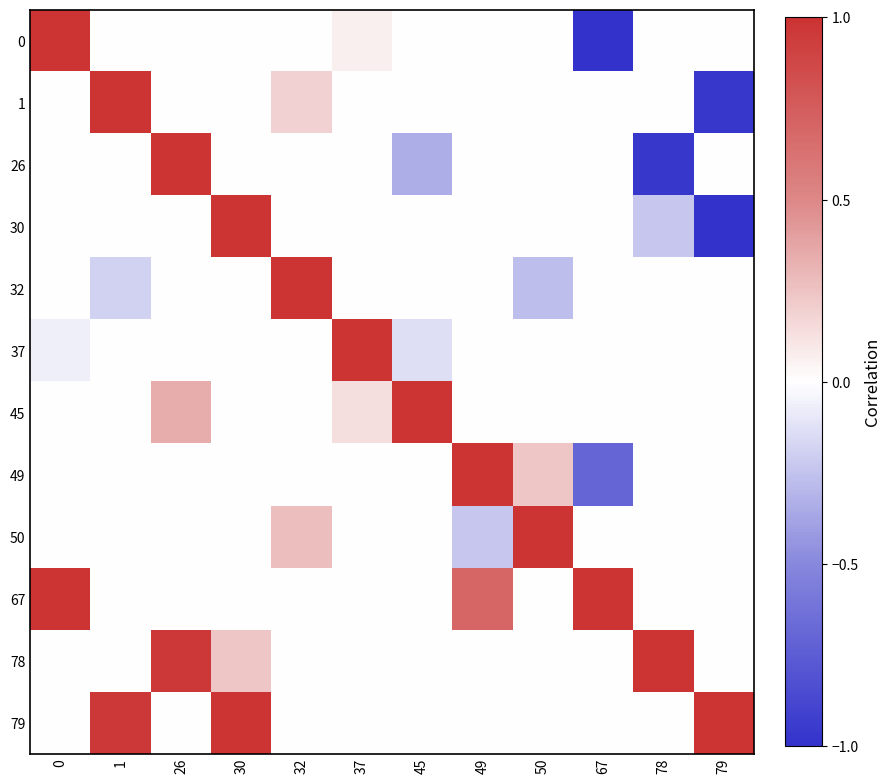

Reading left to right, transcribe all the data shown in this chart.

0: 0=1.0	1=0.0	26=0.0	30=0.0	32=0.0	37=0.1	45=0.0	49=0.0	50=0.0	67=-1.0	78=0.0	79=0.0
1: 0=0.0	1=1.0	26=0.0	30=0.0	32=0.2	37=0.0	45=0.0	49=0.0	50=0.0	67=0.0	78=0.0	79=-1.0
26: 0=0.0	1=0.0	26=1.0	30=0.0	32=0.0	37=0.0	45=-0.3	49=0.0	50=0.0	67=0.0	78=-1.0	79=0.0
30: 0=0.0	1=0.0	26=0.0	30=1.0	32=0.0	37=0.0	45=0.0	49=0.0	50=0.0	67=0.0	78=-0.2	79=-1.0
32: 0=0.0	1=-0.2	26=0.0	30=0.0	32=1.0	37=0.0	45=0.0	49=0.0	50=-0.3	67=0.0	78=0.0	79=0.0
37: 0=-0.1	1=0.0	26=0.0	30=0.0	32=0.0	37=1.0	45=-0.1	49=0.0	50=0.0	67=0.0	78=0.0	79=0.0
45: 0=0.0	1=0.0	26=0.3	30=0.0	32=0.0	37=0.1	45=1.0	49=0.0	50=0.0	67=0.0	78=0.0	79=0.0
49: 0=0.0	1=0.0	26=0.0	30=0.0	32=0.0	37=0.0	45=0.0	49=1.0	50=0.2	67=-0.7	78=0.0	79=0.0
50: 0=0.0	1=0.0	26=0.0	30=0.0	32=0.3	37=0.0	45=0.0	49=-0.2	50=1.0	67=0.0	78=0.0	79=0.0
67: 0=1.0	1=0.0	26=0.0	30=0.0	32=0.0	37=0.0	45=0.0	49=0.7	50=0.0	67=1.0	78=0.0	79=0.0
78: 0=0.0	1=0.0	26=1.0	30=0.2	32=0.0	37=0.0	45=0.0	49=0.0	50=0.0	67=0.0	78=1.0	79=0.0
79: 0=0.0	1=1.0	26=0.0	30=1.0	32=0.0	37=0.0	45=0.0	49=0.0	50=0.0	67=0.0	78=0.0	79=1.0